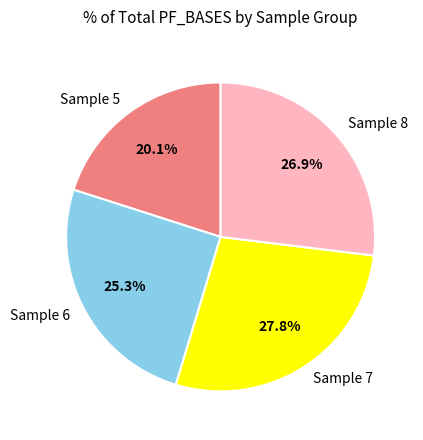

Count the number of slices in the pie.

4